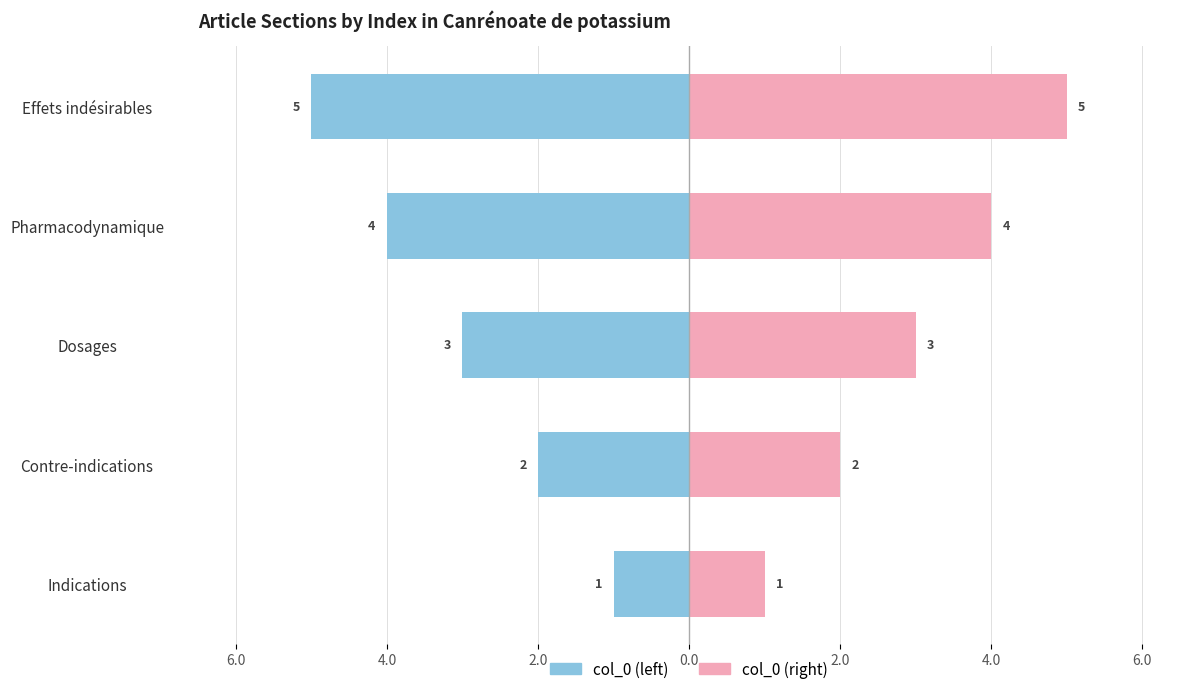

How many categories are shown in the chart?

5